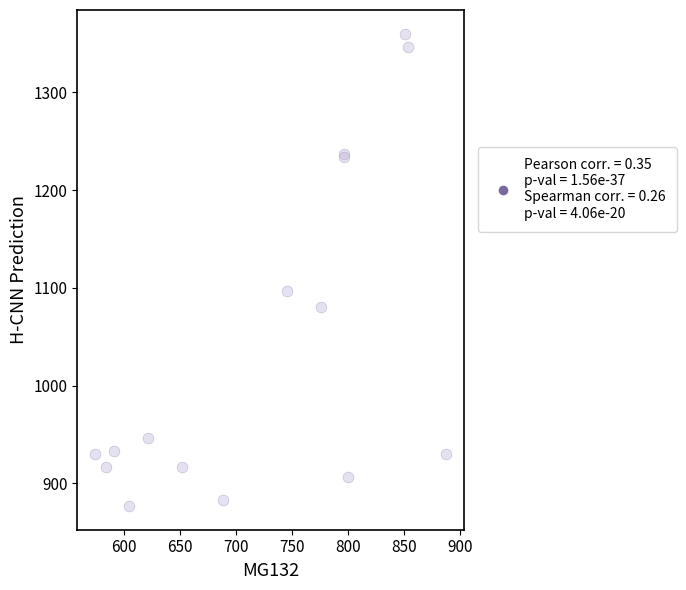

What Y value in the scatter plot is closest to 1118?

1096.7